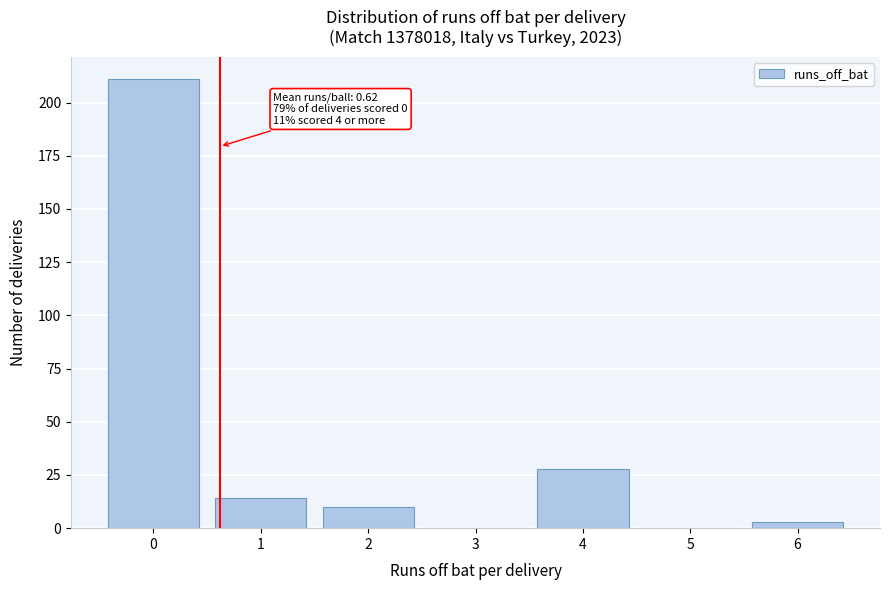

Over which range of the x-axis is the bar tallest?

-0.5 to 0.5